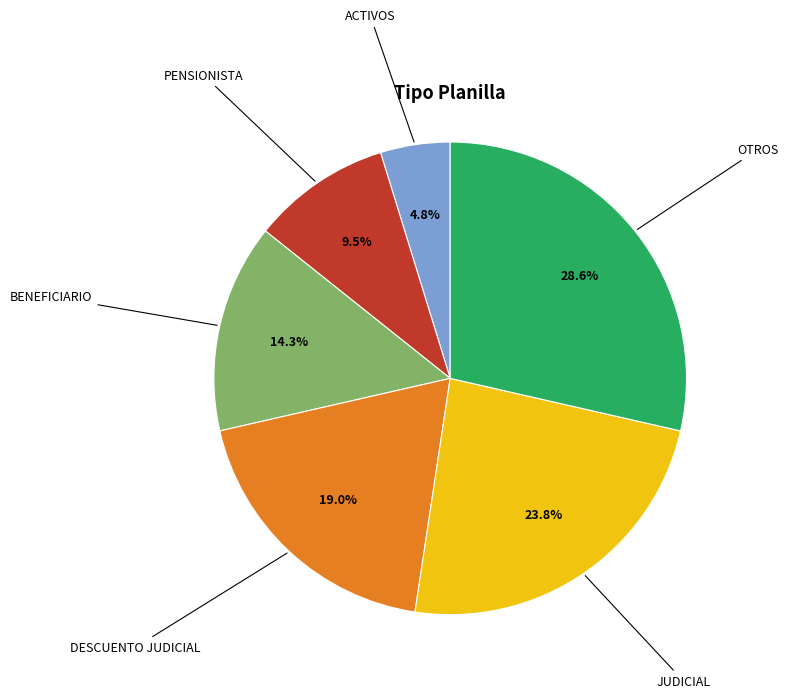

How many slices are in this pie chart?

6